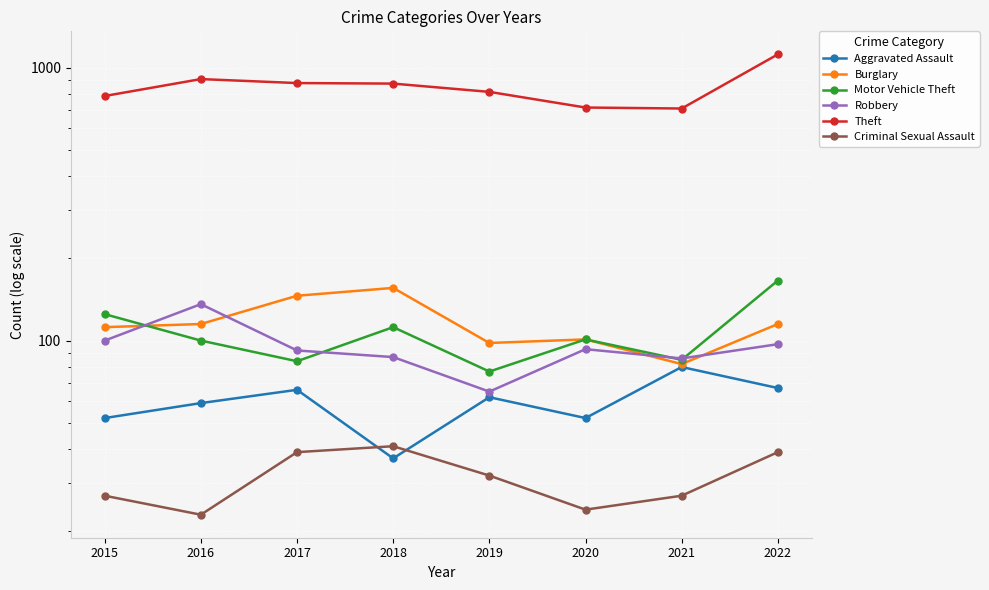

What is the greatest value displayed?

1120